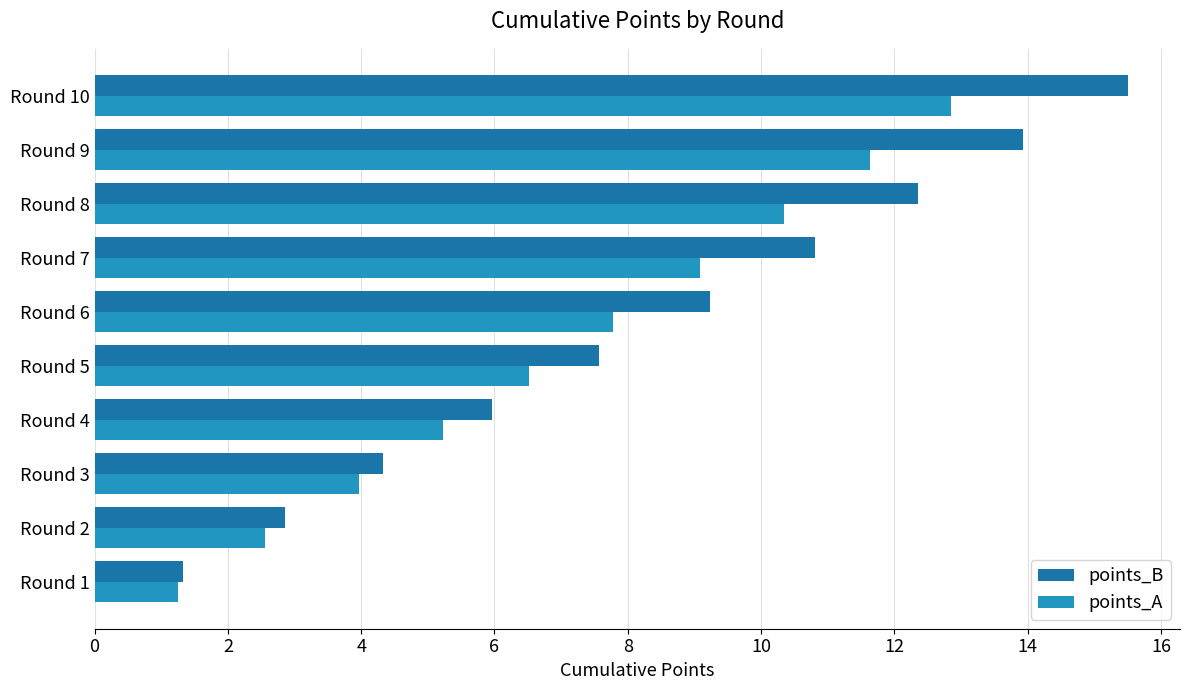

Rank the categories by points_A value from highest to lowest.

Round 10, Round 9, Round 8, Round 7, Round 6, Round 5, Round 4, Round 3, Round 2, Round 1